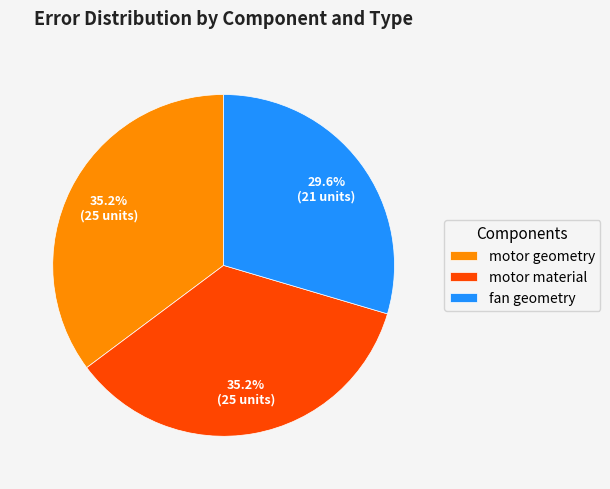

Which has a higher value, fan geometry or motor geometry?

motor geometry